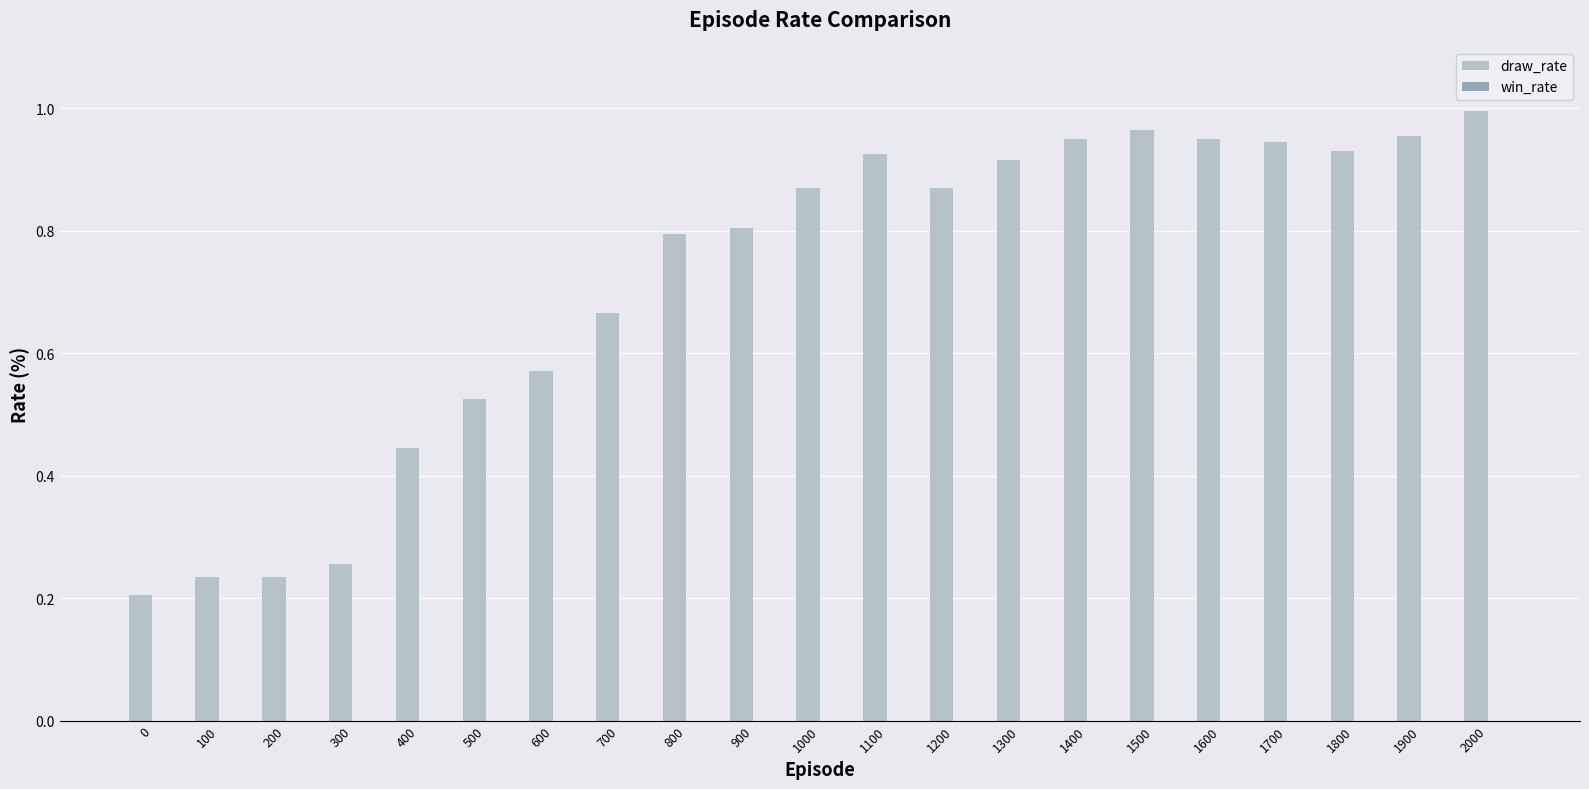

How many categories are shown in the chart?

21